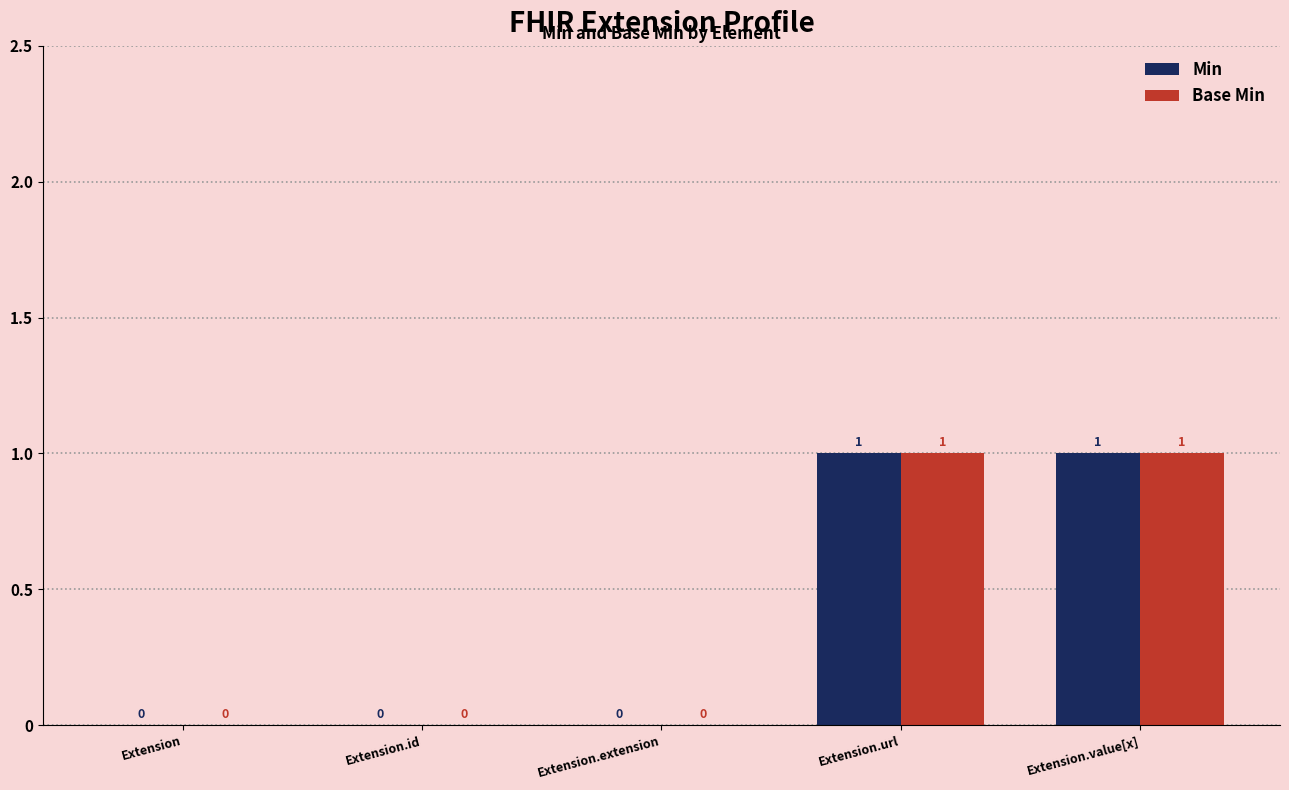

How many series are shown in this chart?

2